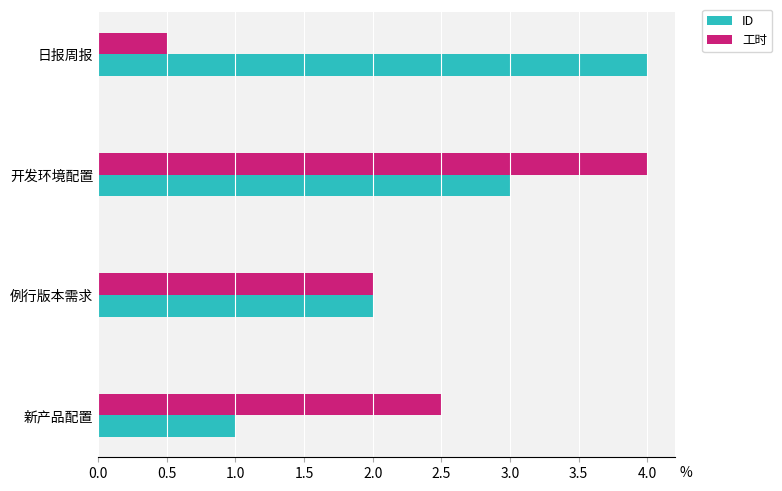

How many data points in ID are less than 3?

2